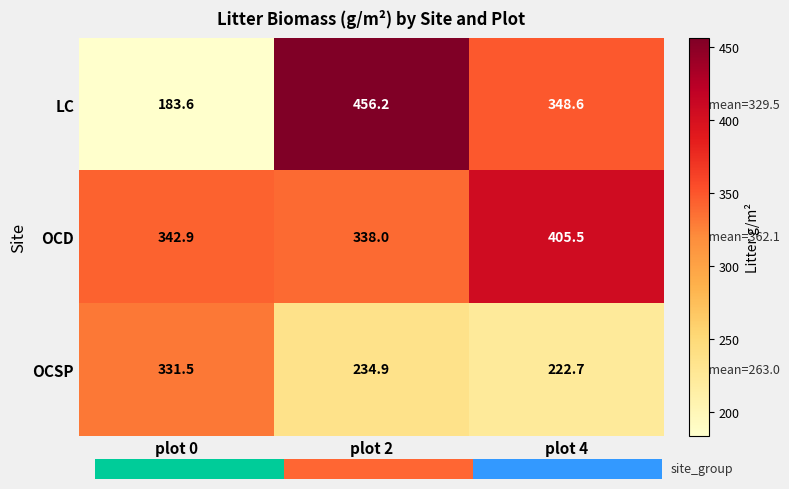

List the labels in order of OCD value, largest first.

plot 4, plot 0, plot 2